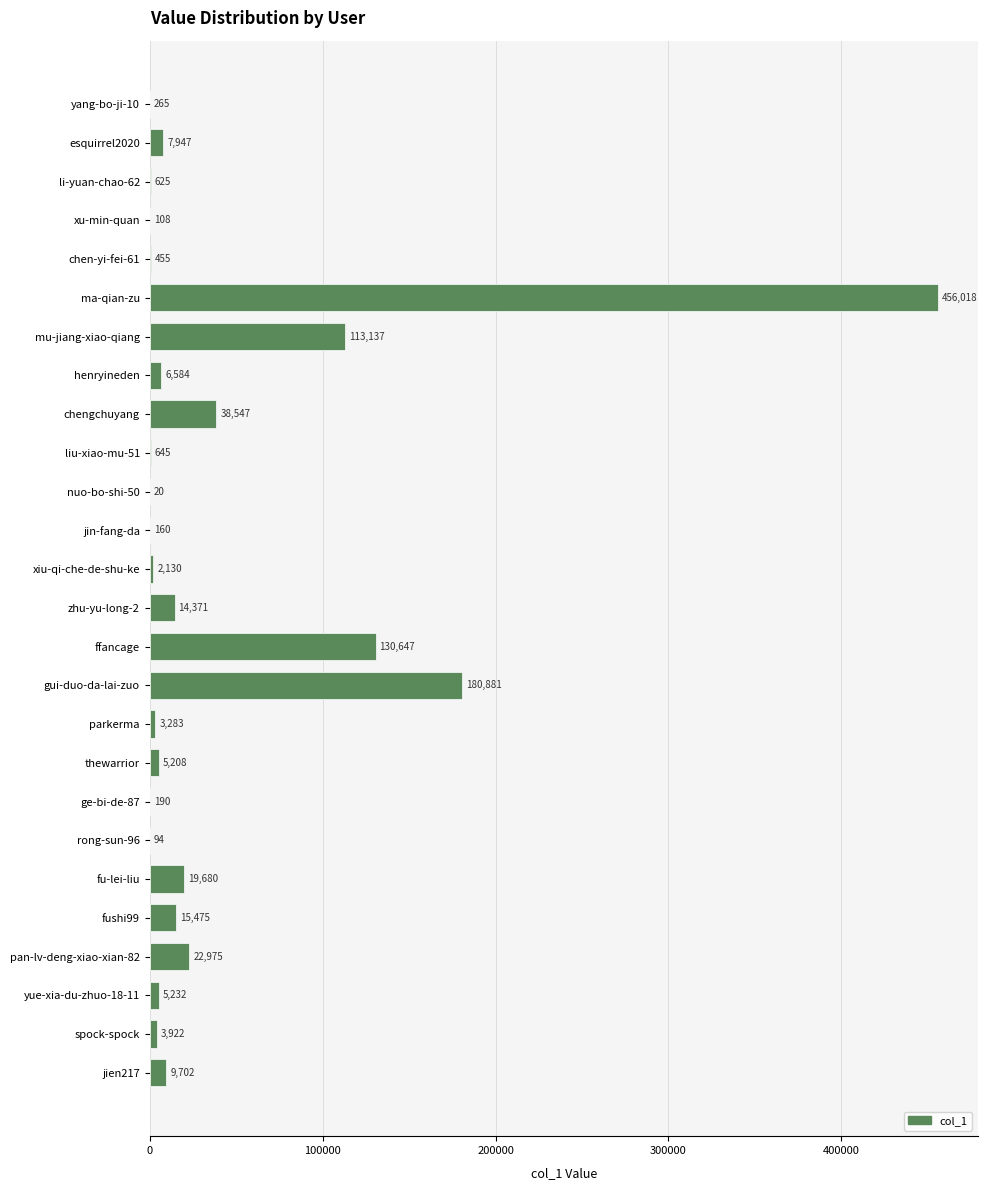

Count the number of categories in the chart.

26